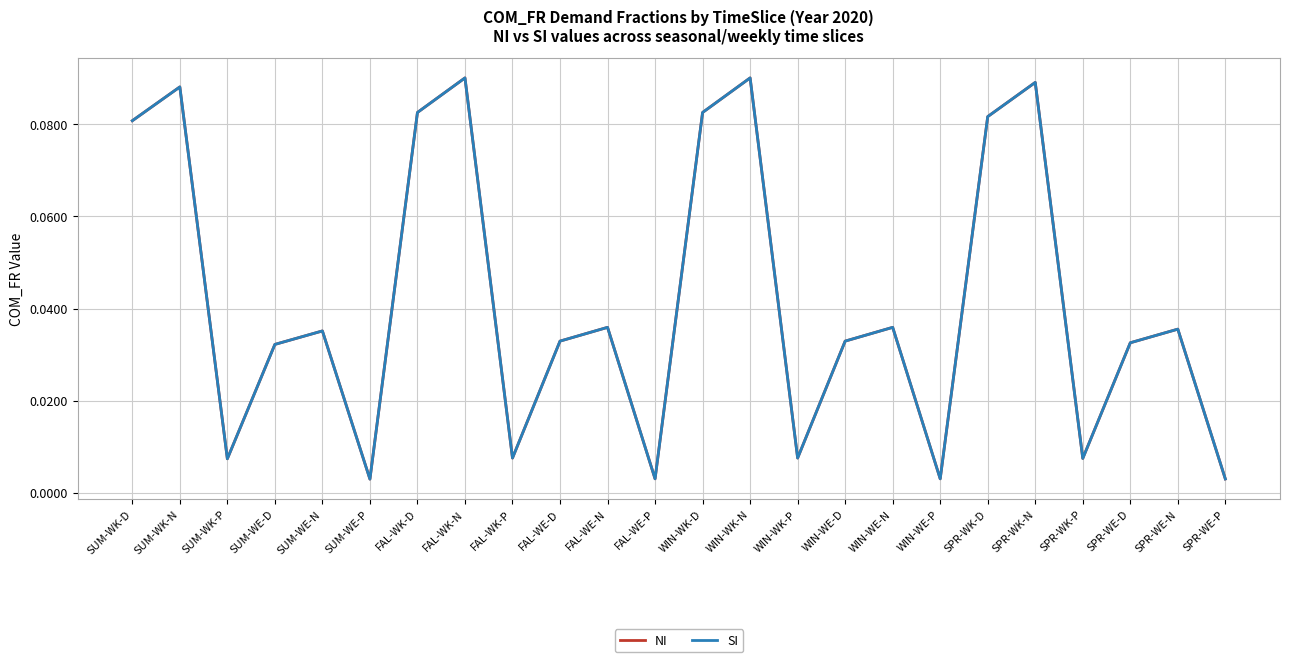

True or false: SI and NI cross at least once.

False